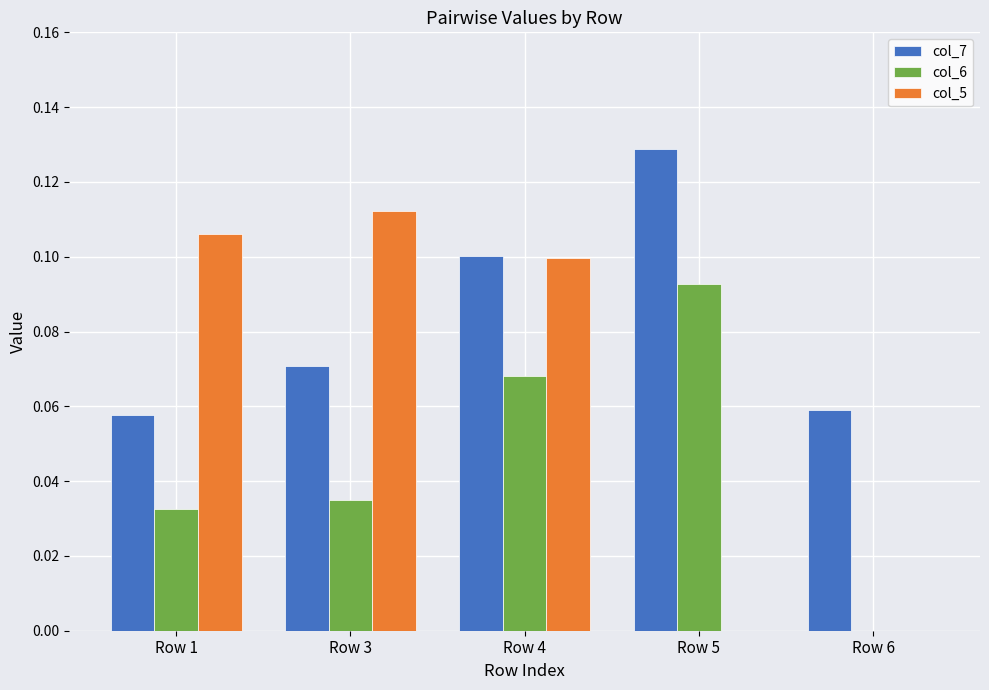

Is it true that col_6 equals 0.1 at Row 1?

False